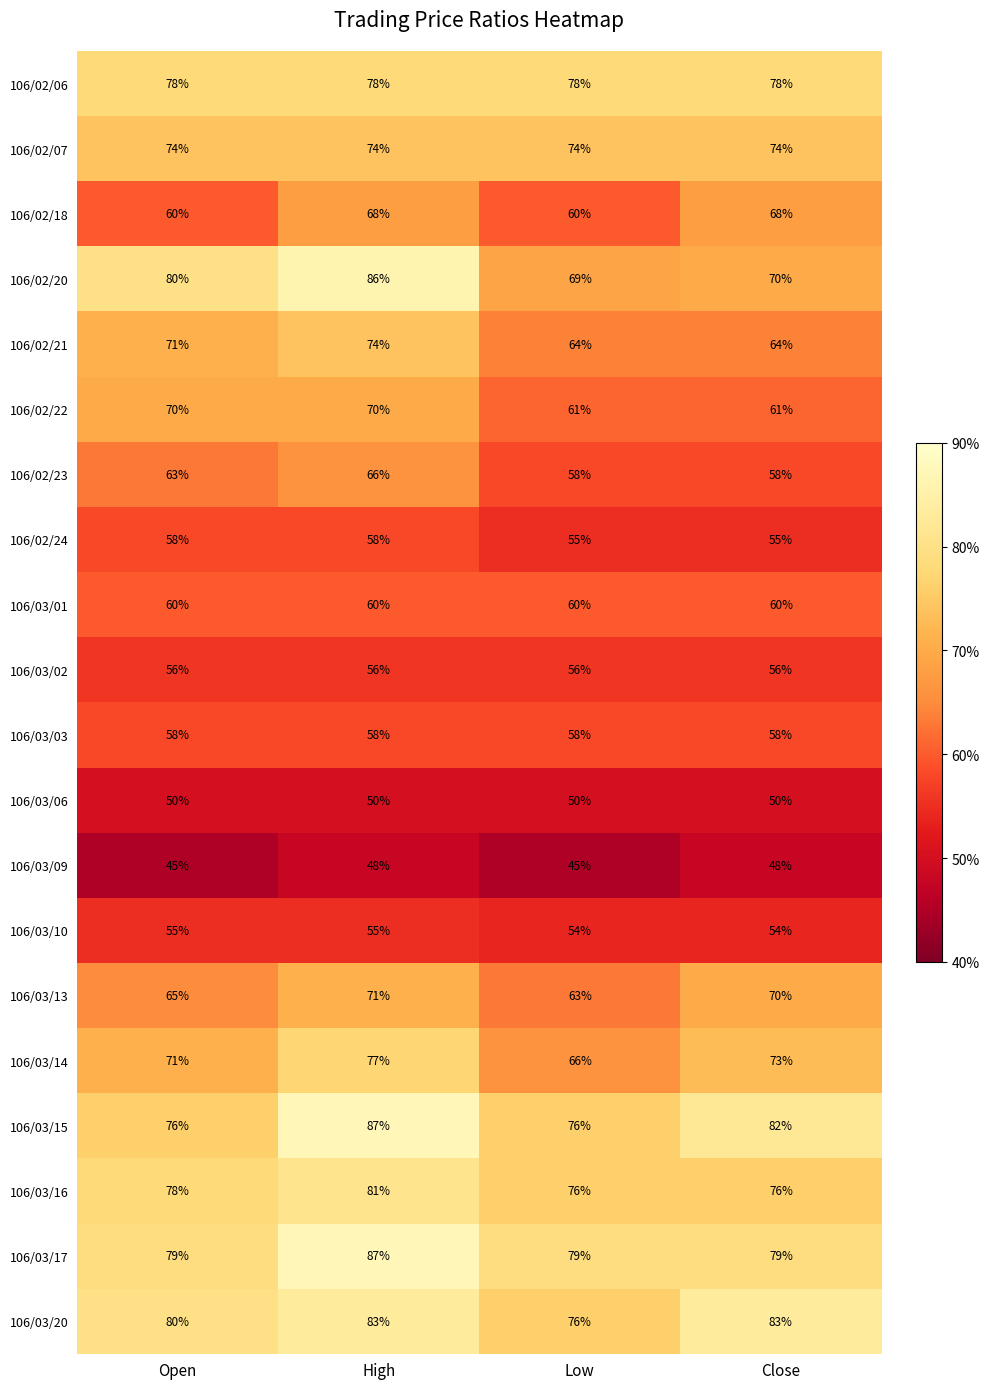

Which series has the largest total across all categories?

106/03/17